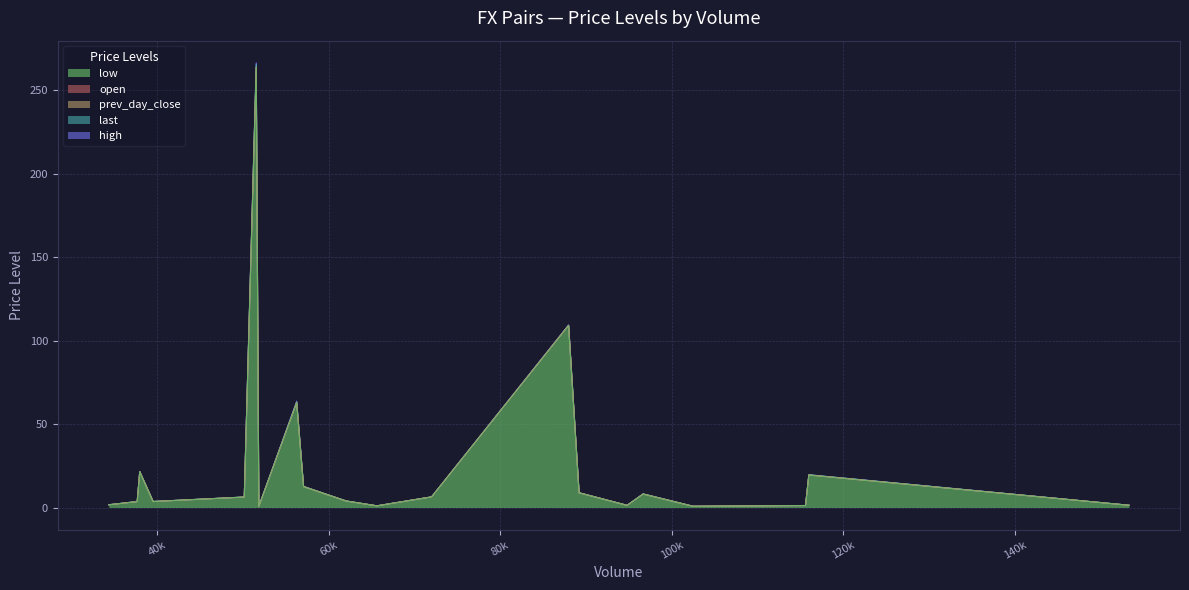

Is the value of open at USDRUB greater than the value of last at USDHUF?

No